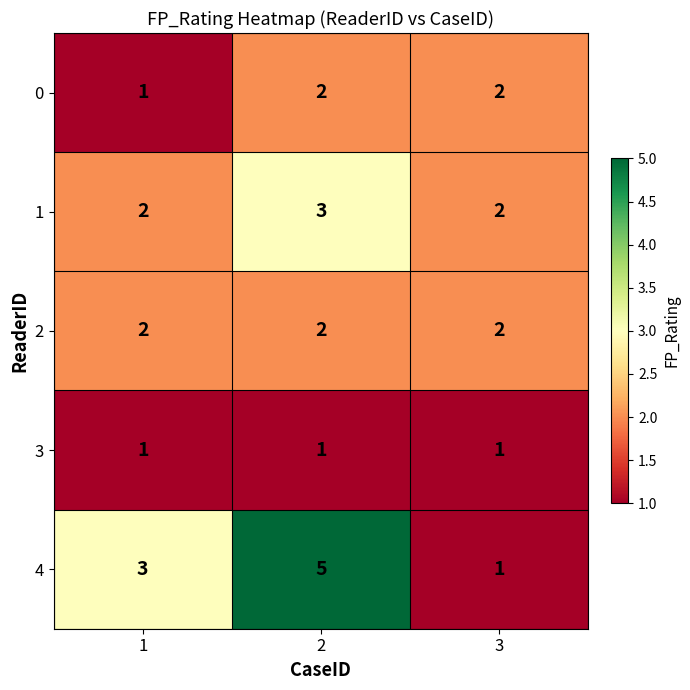

Reading left to right, what are all the values shown in this chart?

0: 1	2	2
1: 2	3	2
2: 2	2	2
3: 1	1	1
4: 3	5	1